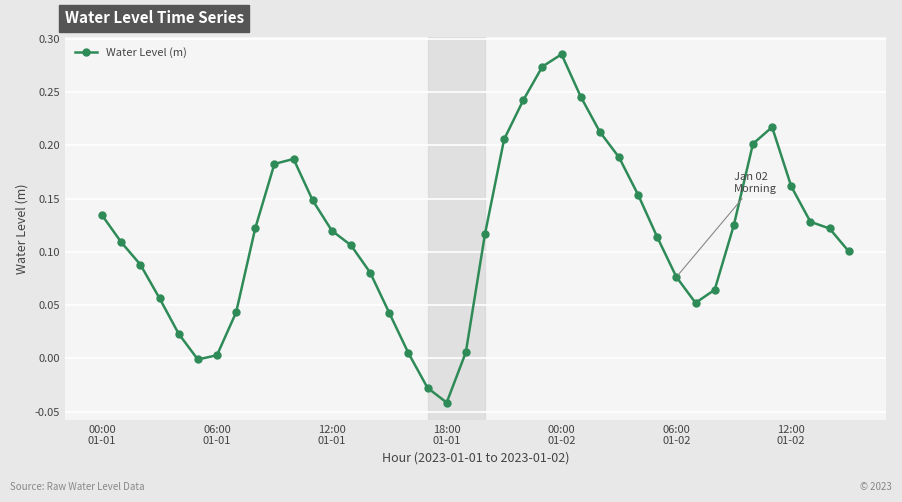

True or false: there are more than 1 points higher than both neighbors.

True